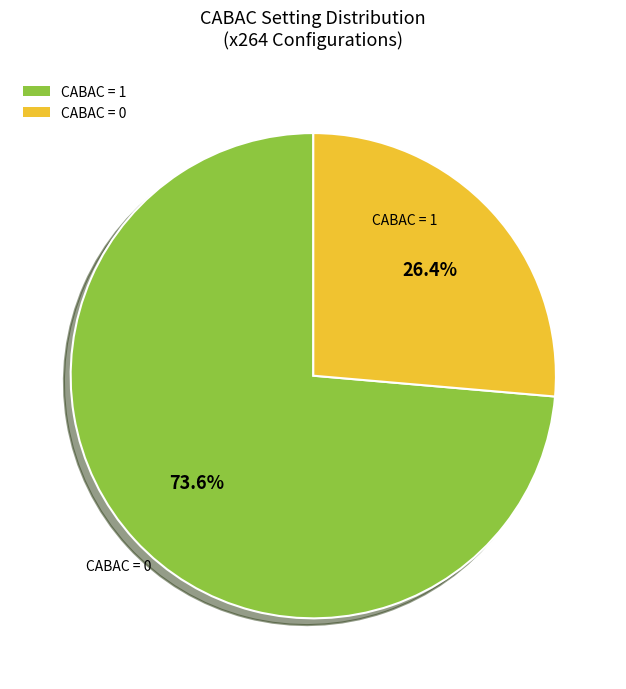

Rank the categories by value from lowest to highest.

CABAC = 0, CABAC = 1